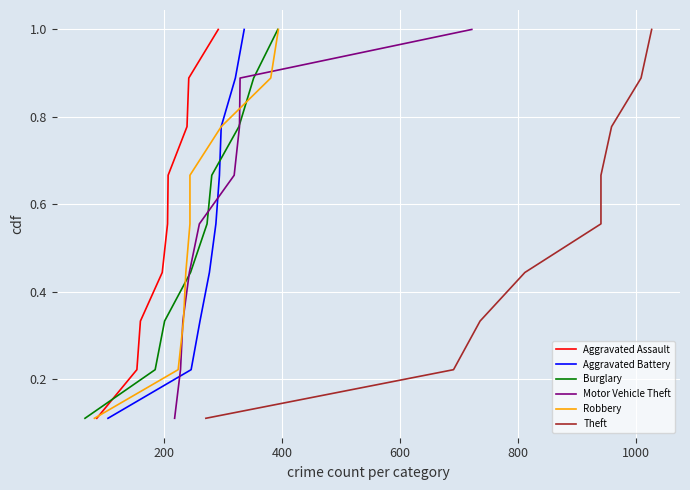

What is the maximum value for Aggravated Assault?

1.0